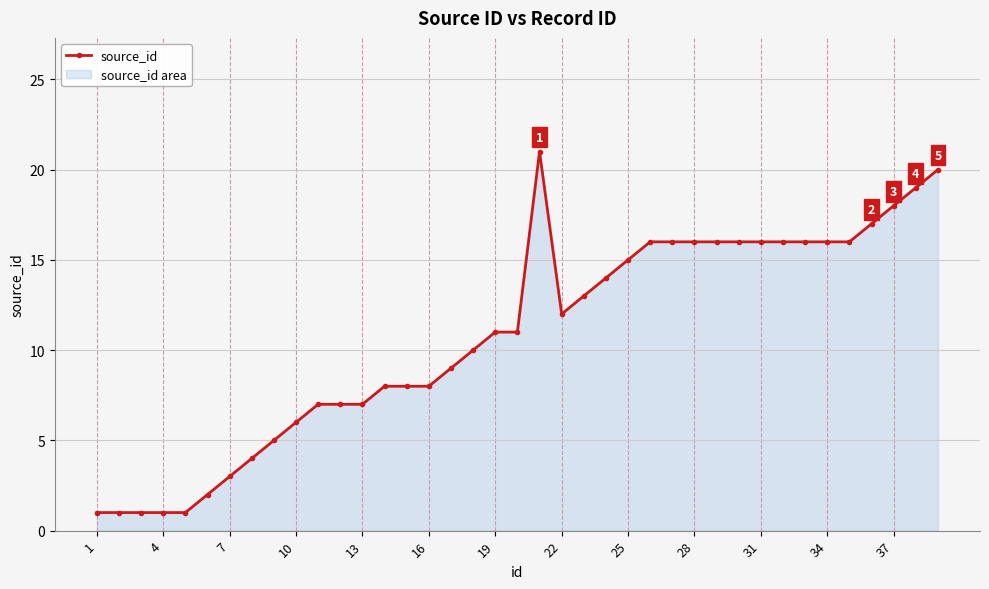

How many values are below 11?

18